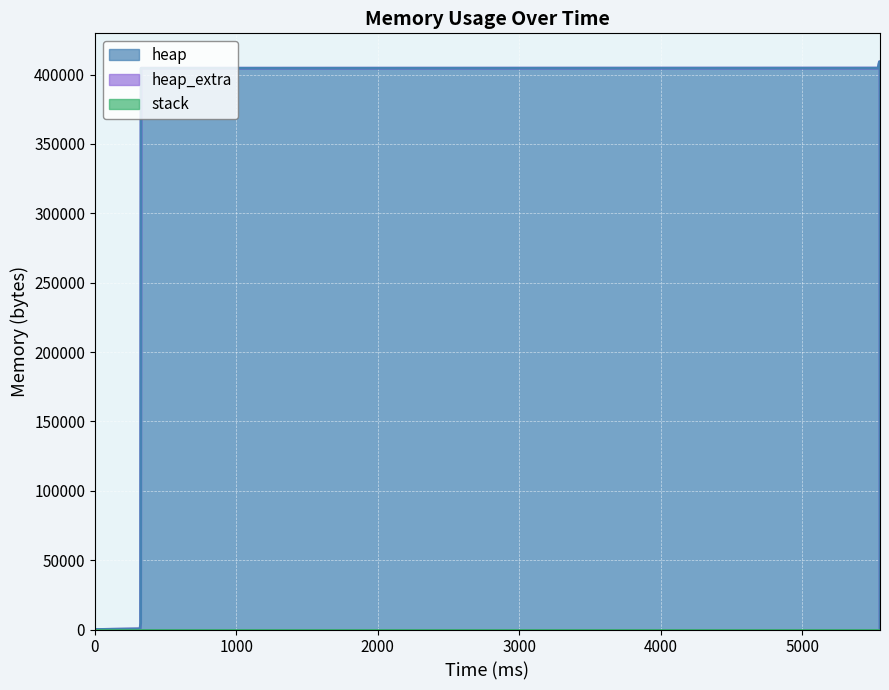

What is the maximum value for heap?

409209